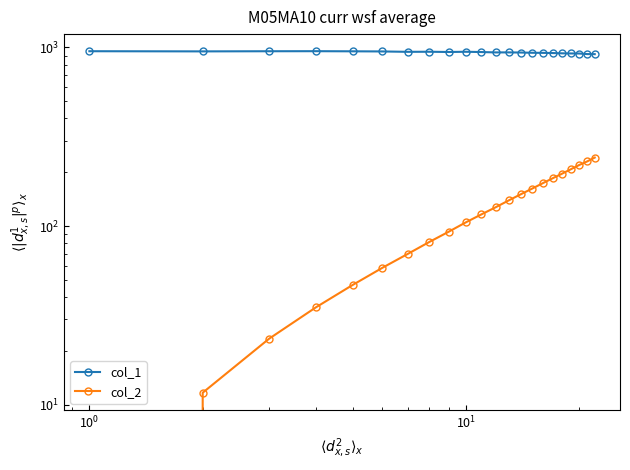

Which series has the largest range (max minus min)?

col_2